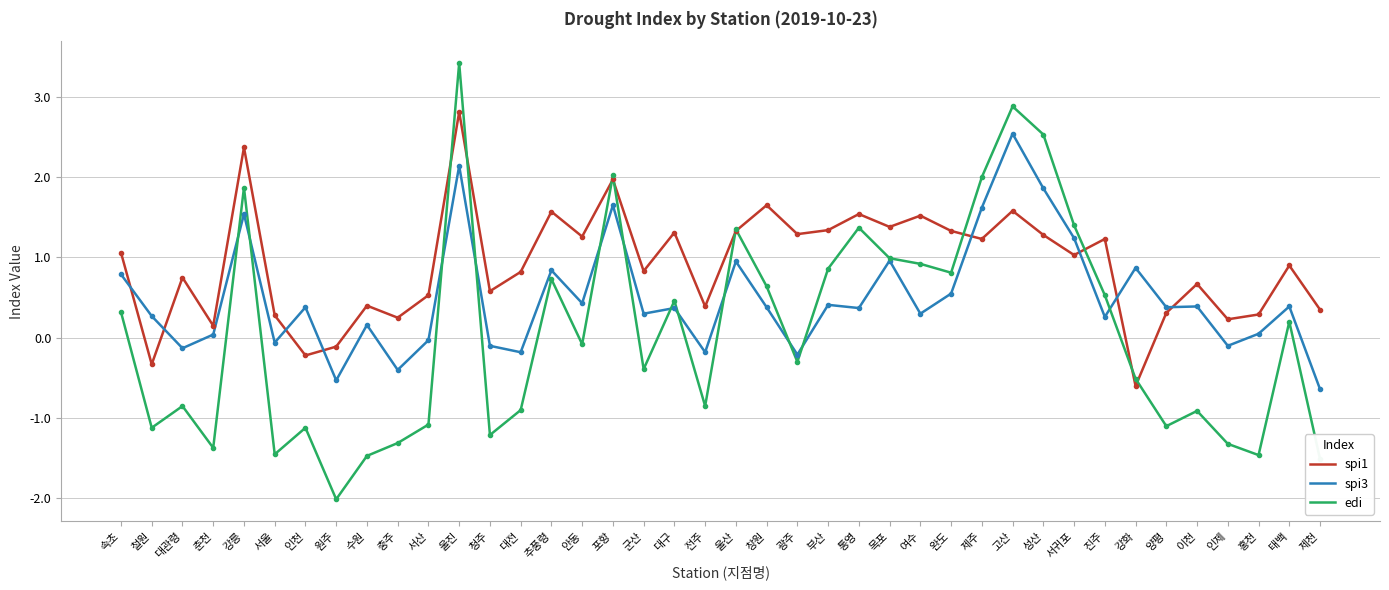

List the series in order of their overall mean, lowest first.

edi, spi3, spi1